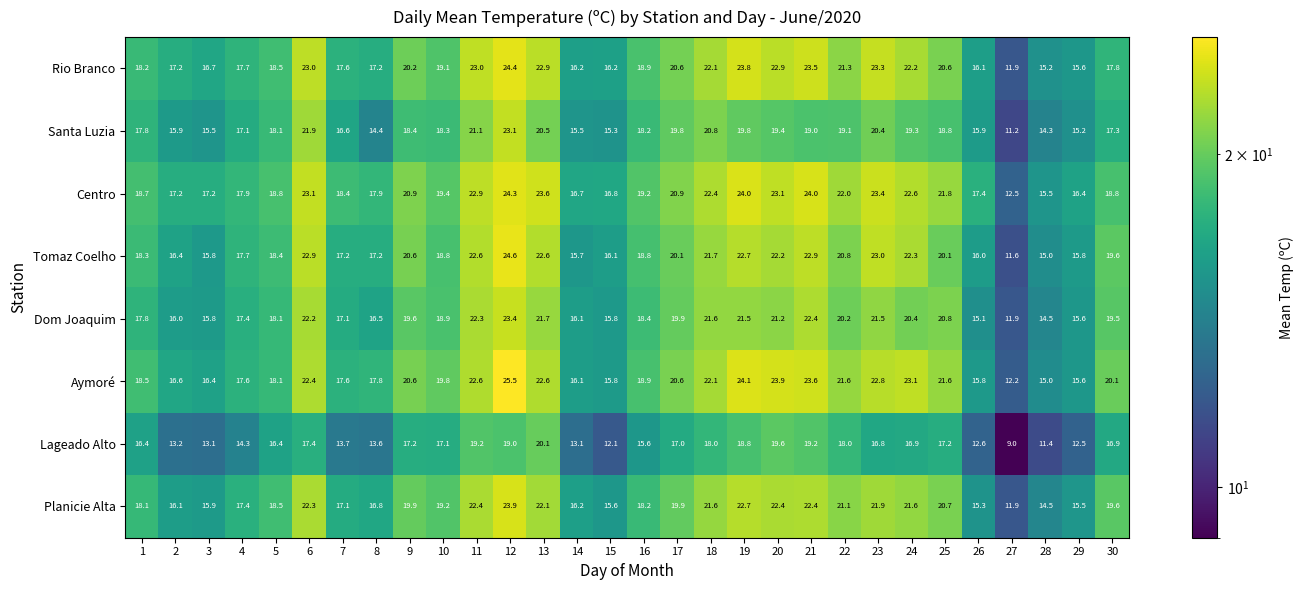

What is the minimum value shown in the chart?

9.0